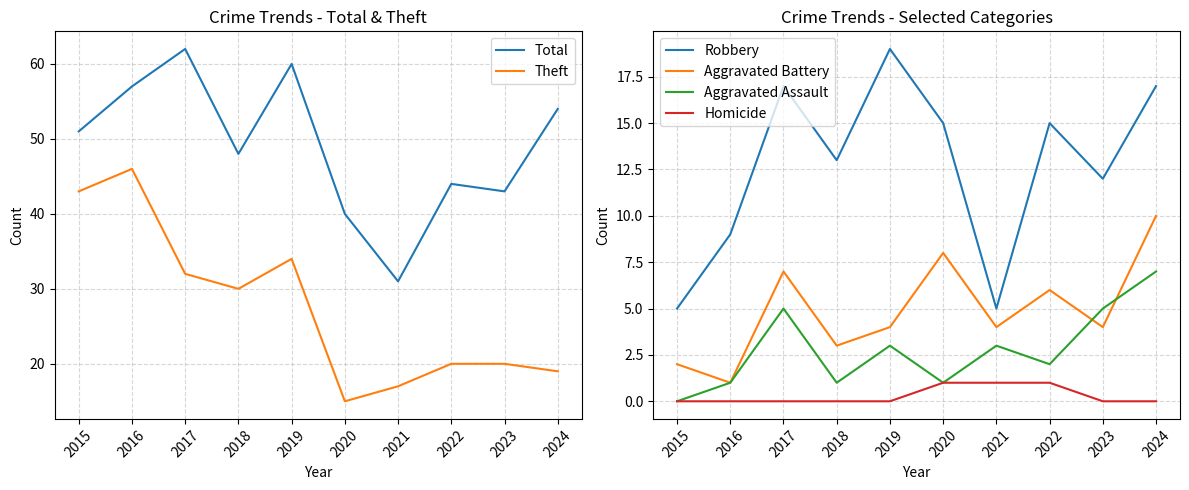

Between 2015 and 2024, which series saw the biggest shift?

Theft